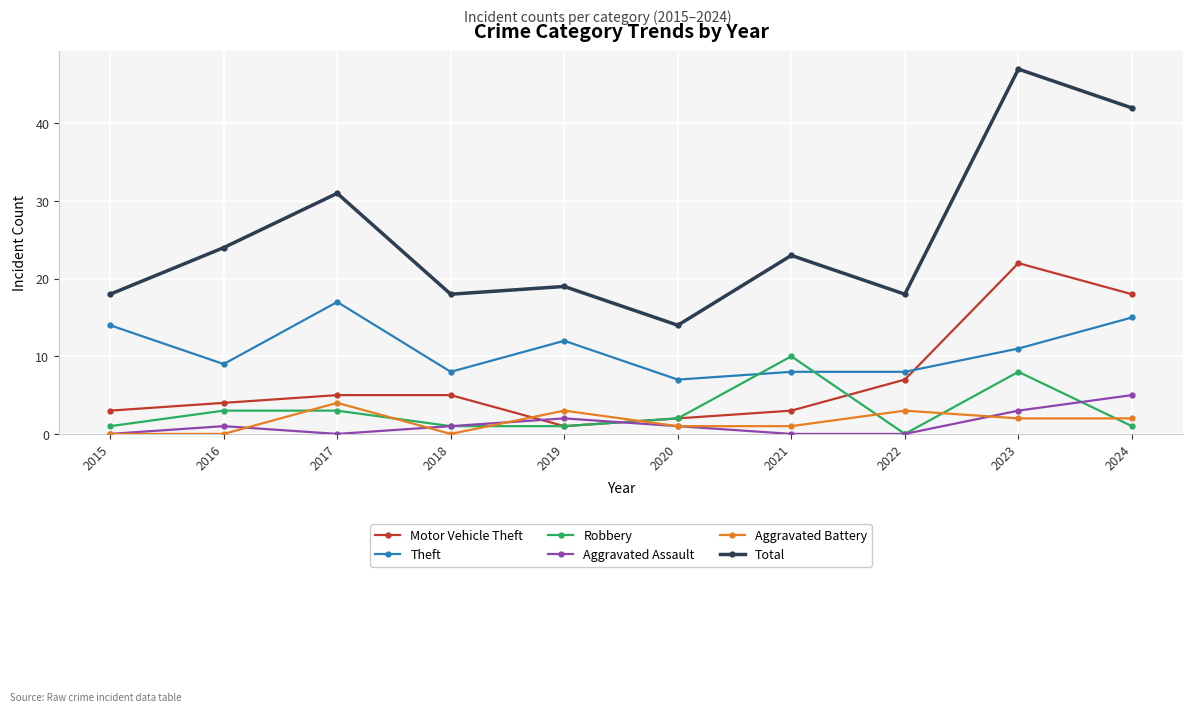

What is the value of the Total point at the 10th from the left?

42